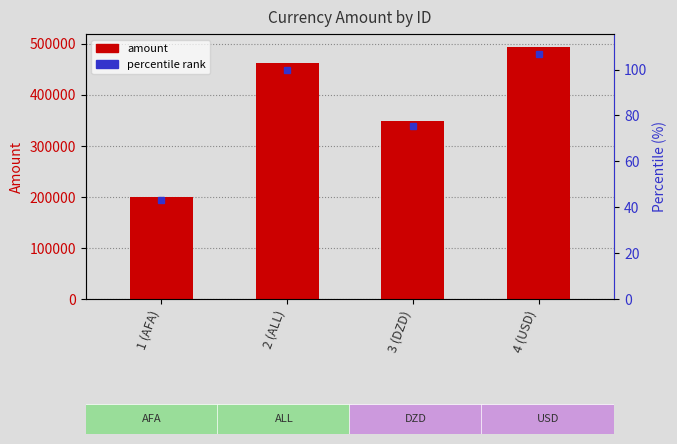

List the labels in order of value, smallest first.

1 (AFA), 3 (DZD), 2 (ALL), 4 (USD)